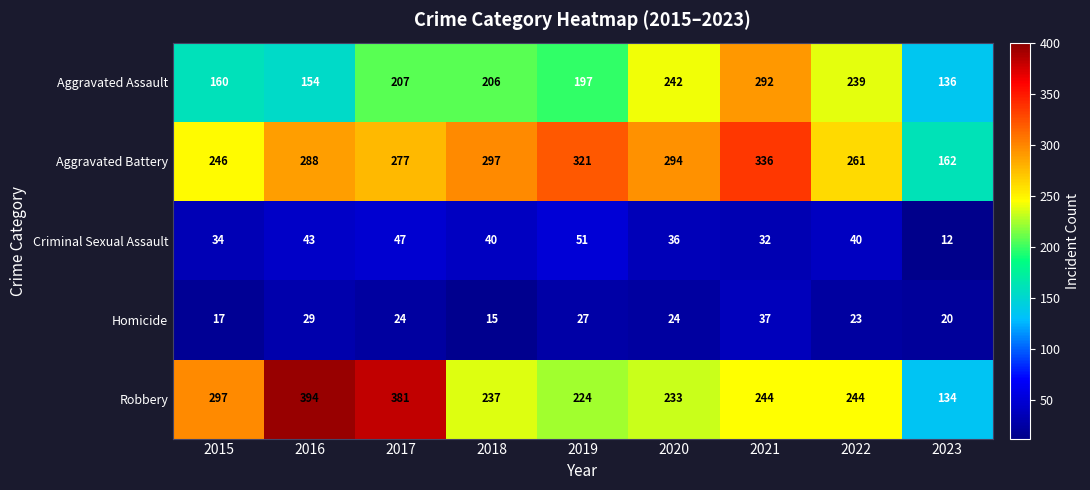

Rank the series by their maximum value, from lowest to highest.

Homicide, Criminal Sexual Assault, Aggravated Assault, Aggravated Battery, Robbery